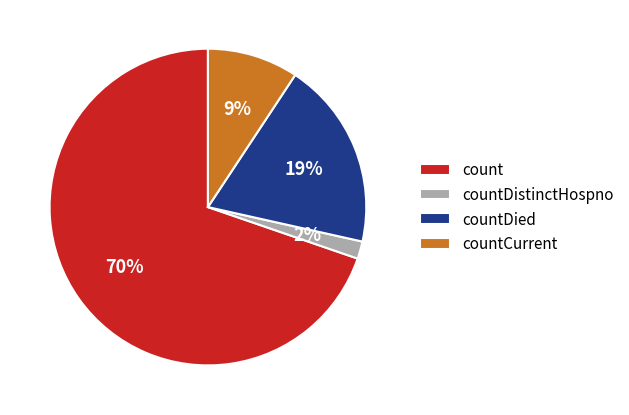

Which category accounts for the majority?

count